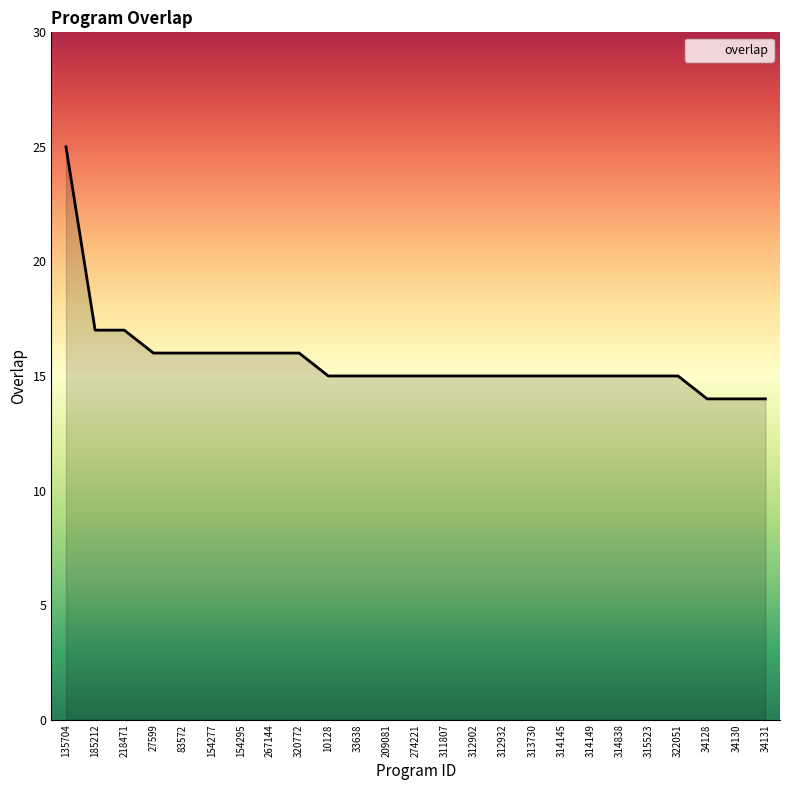

Reading left to right, what are all the values shown in this chart?

135704=25	185212=17	218471=17	27599=16	83572=16	154277=16	154295=16	267144=16	320772=16	10128=15	33638=15	209081=15	274221=15	311807=15	312902=15	312932=15	313730=15	314145=15	314149=15	314838=15	315523=15	322051=15	34128=14	34130=14	34131=14